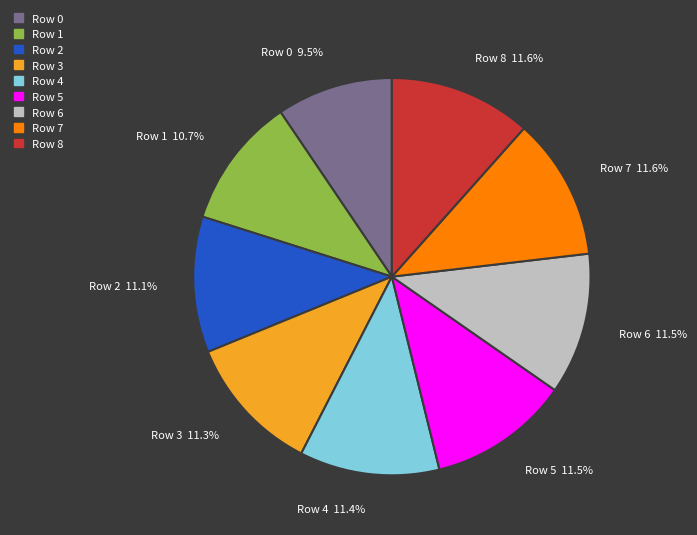

Does any single category account for the majority?

No